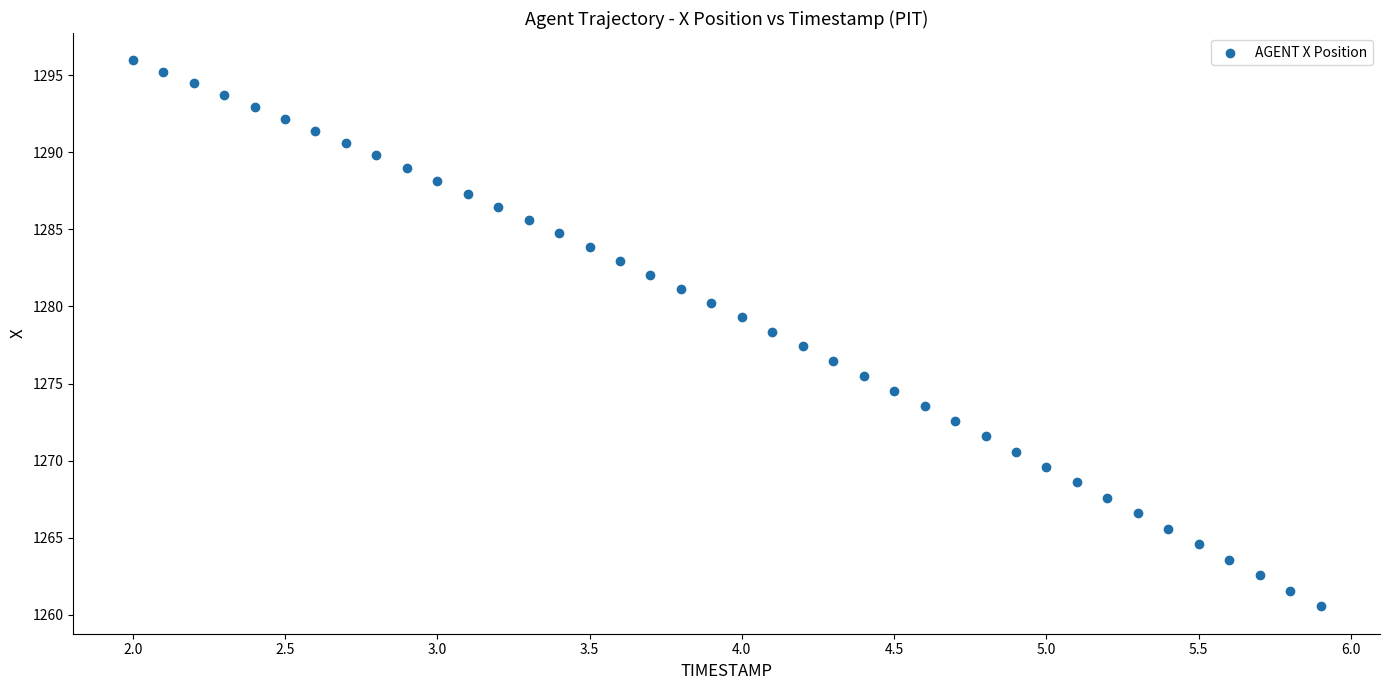

What is the range of X values (max minus min)?

3.9